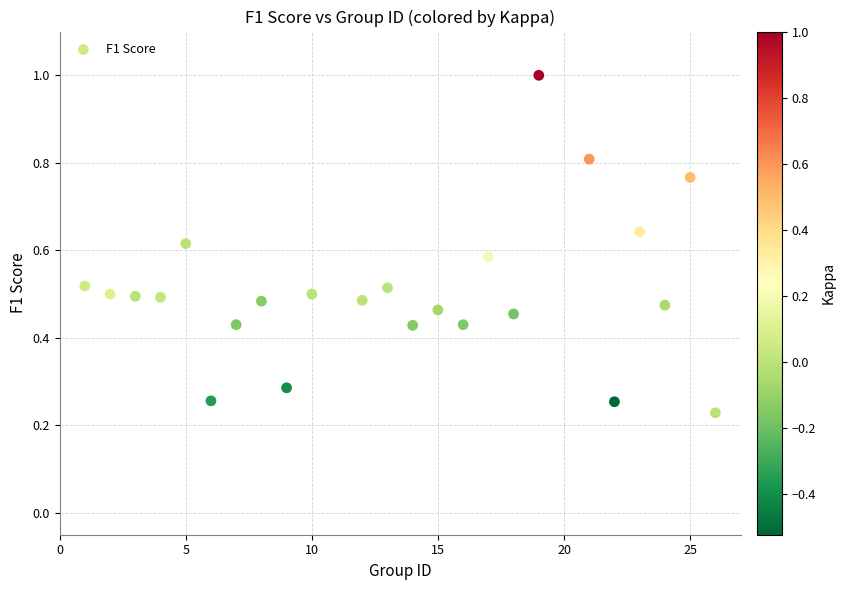

What is the range of X values (max minus min)?

25.0